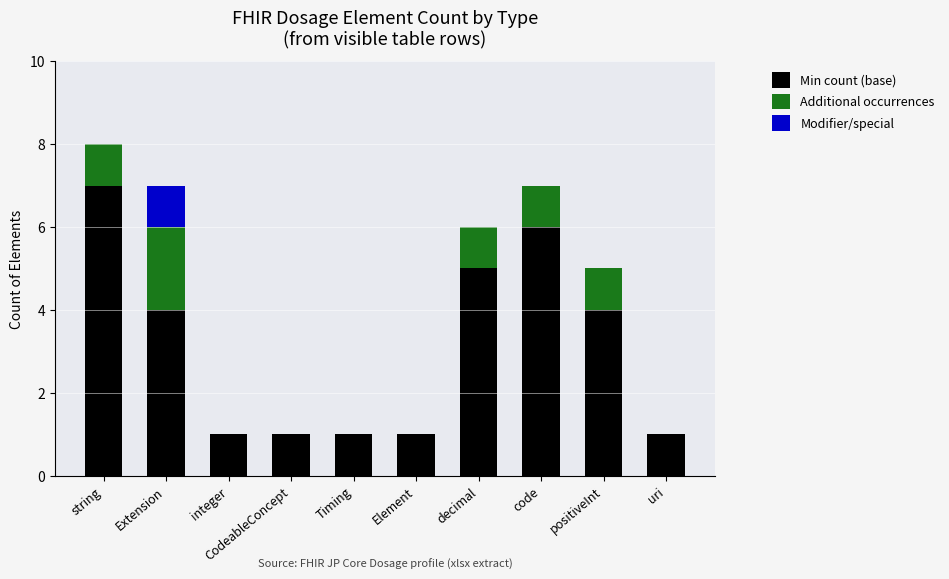

The value of Min count (base) at uri is 0. True or false?

False